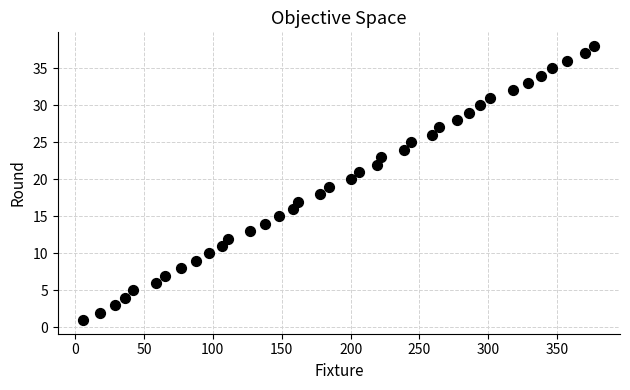

What is the range of X values (max minus min)?

371